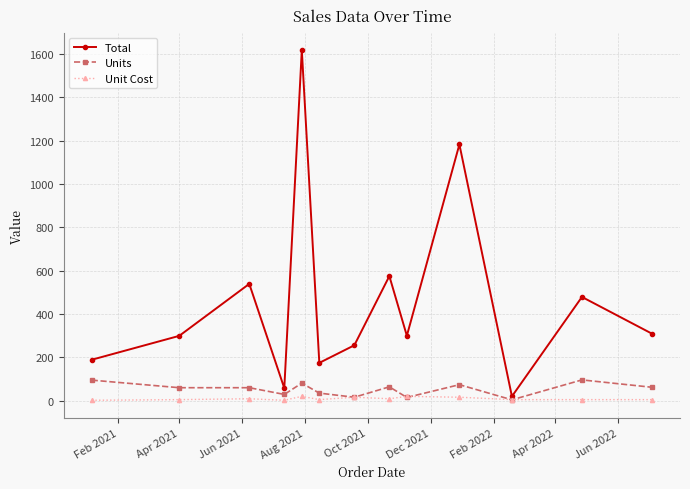

List the series in order of their peak value, highest first.

Total, Units, Unit Cost